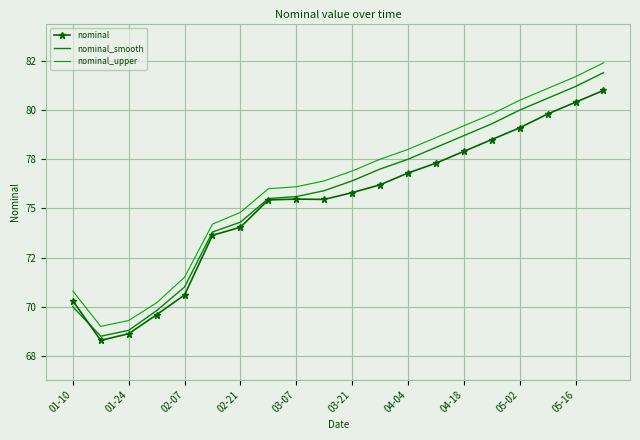

Count the number of data series in this chart.

3